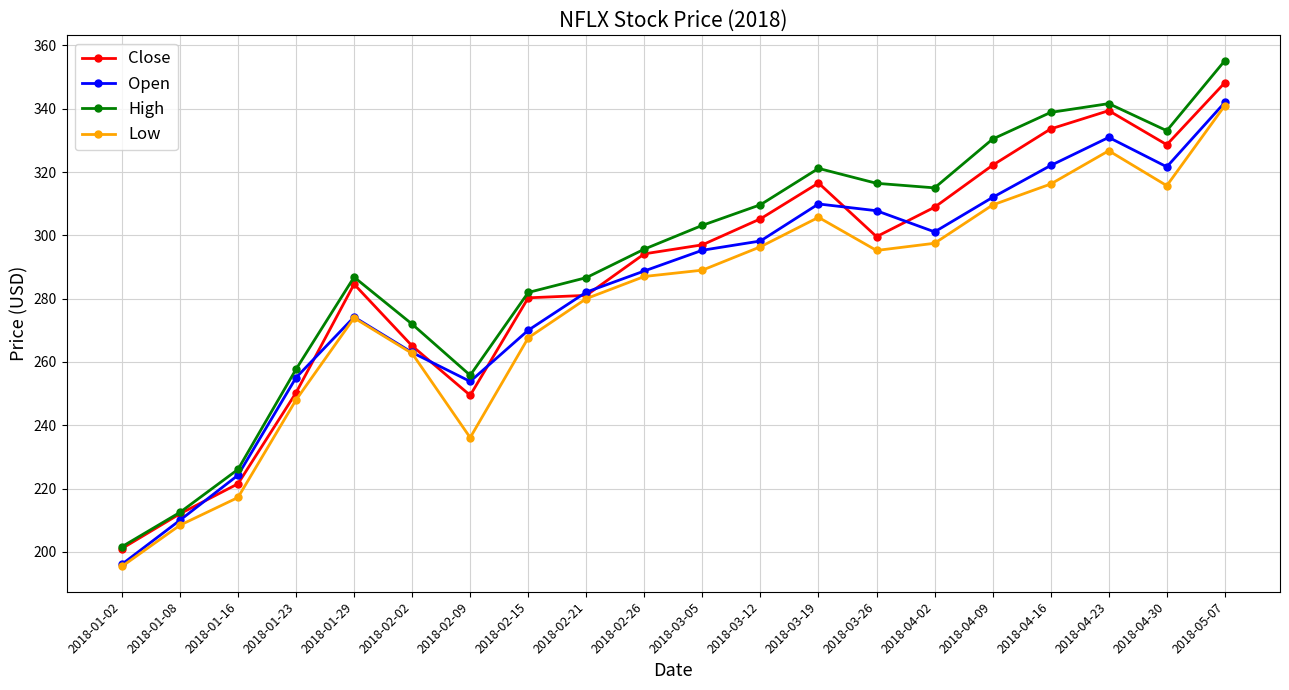

At which label does Open reach its peak?

2018-05-07